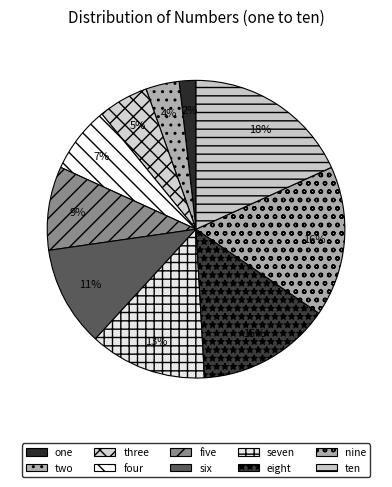

What percentage is the ten slice, to the nearest percent?

18%